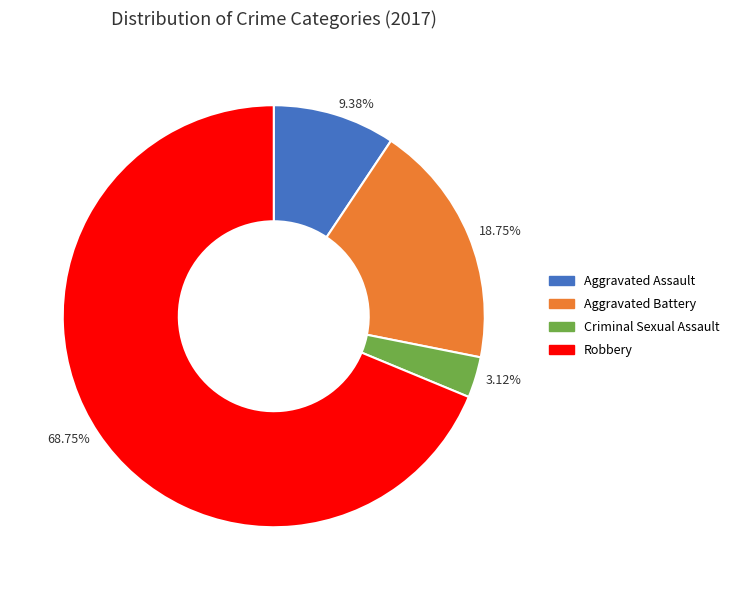

To the nearest percent, what is the combined percentage of Robbery and Criminal Sexual Assault?

72%